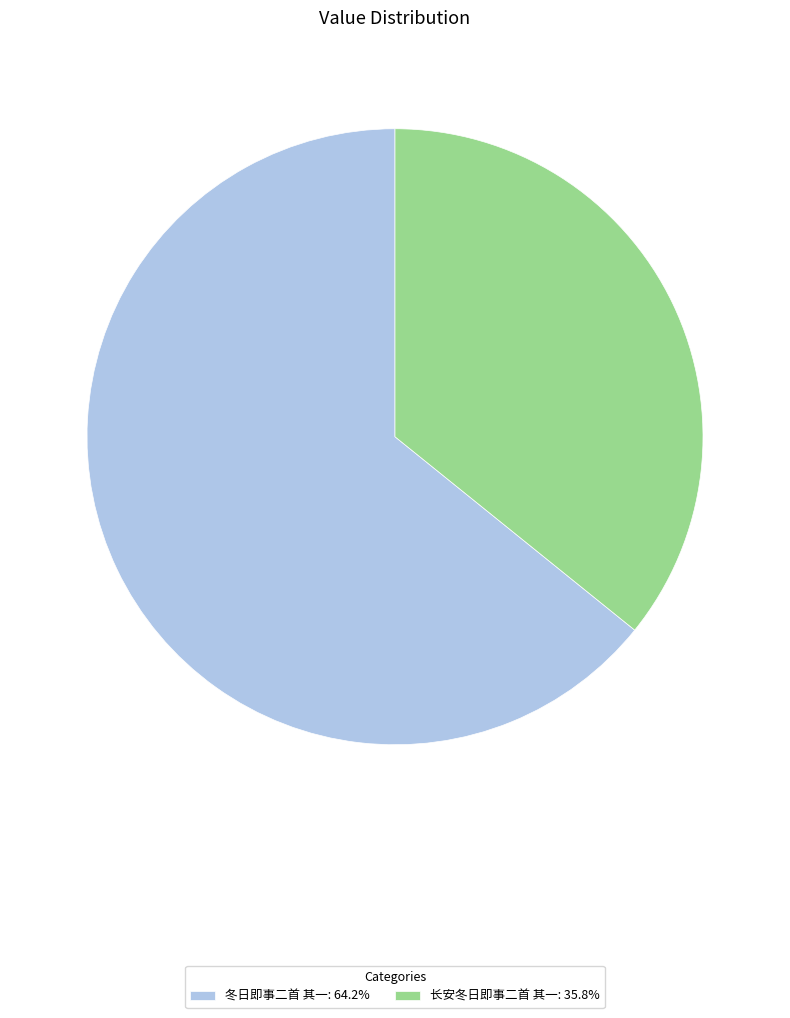

Is 冬日即事二首 其一: 64.2% the majority of the pie?

Yes